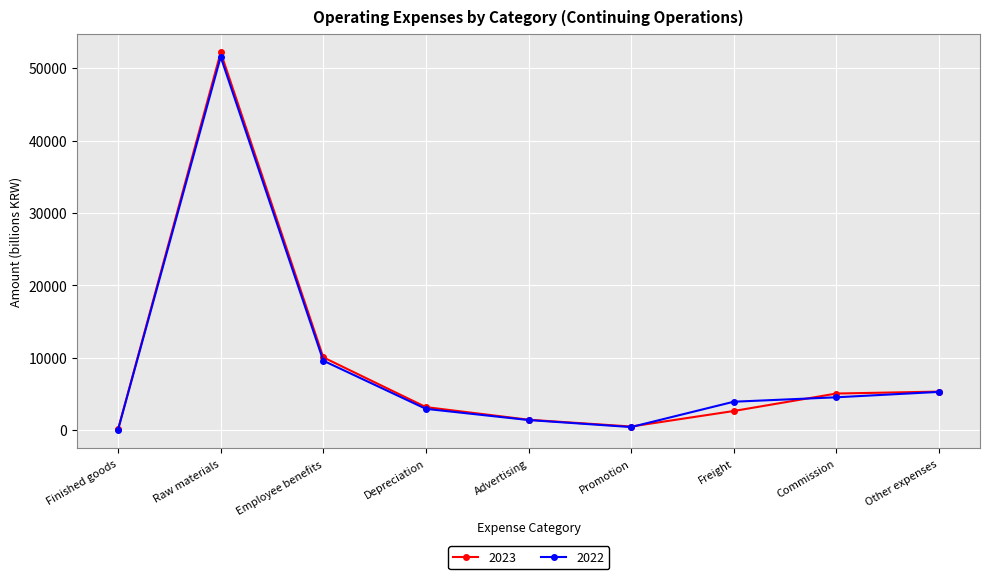

What is the difference between the maximum and minimum values in the 2022 series?

51464.5